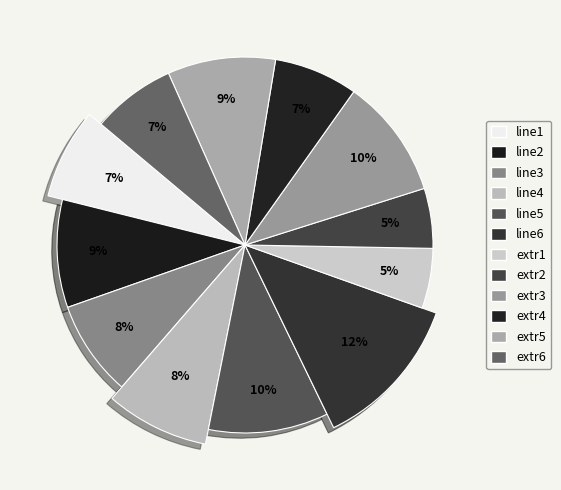

To the nearest percent, what percentage of the pie is line4?

8%